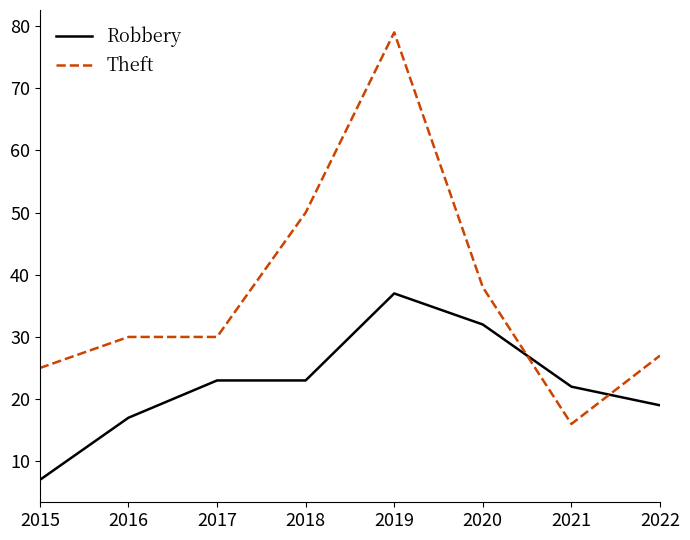

Which series has the widest spread of values?

Theft